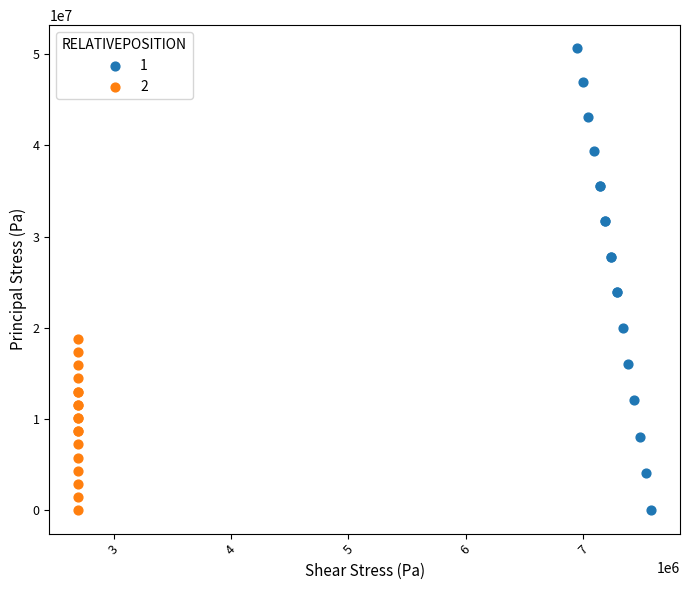

What are all the series names shown in the legend?

1, 2